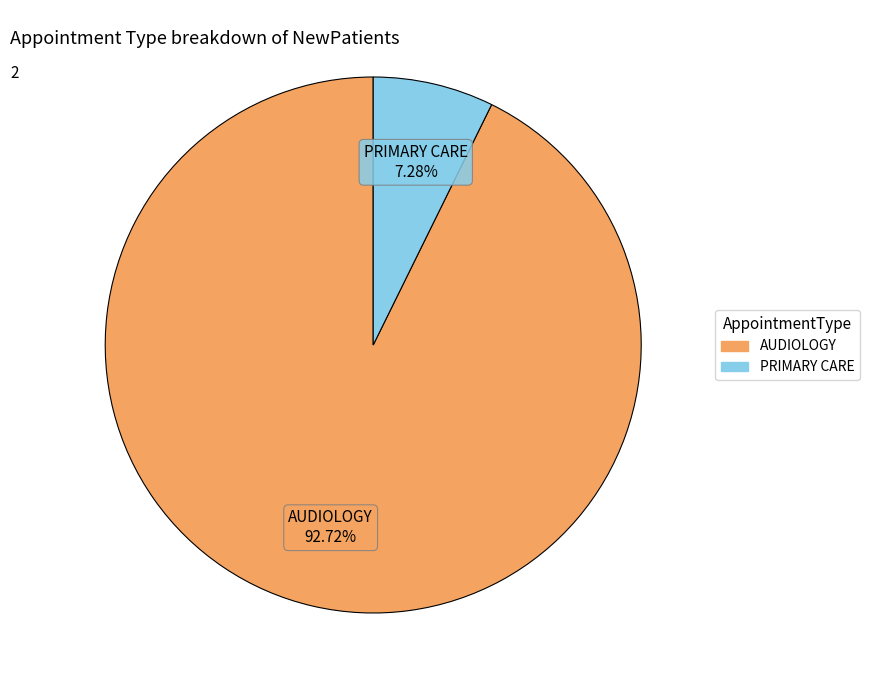

Rank the categories by value from highest to lowest.

AUDIOLOGY, PRIMARY CARE